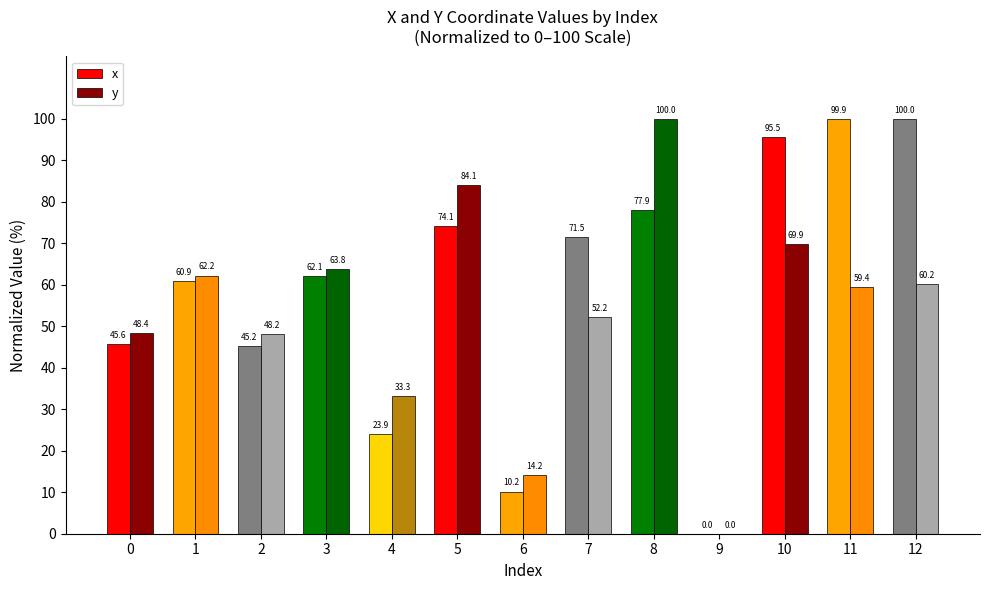

Which series has the largest total across all categories?

x